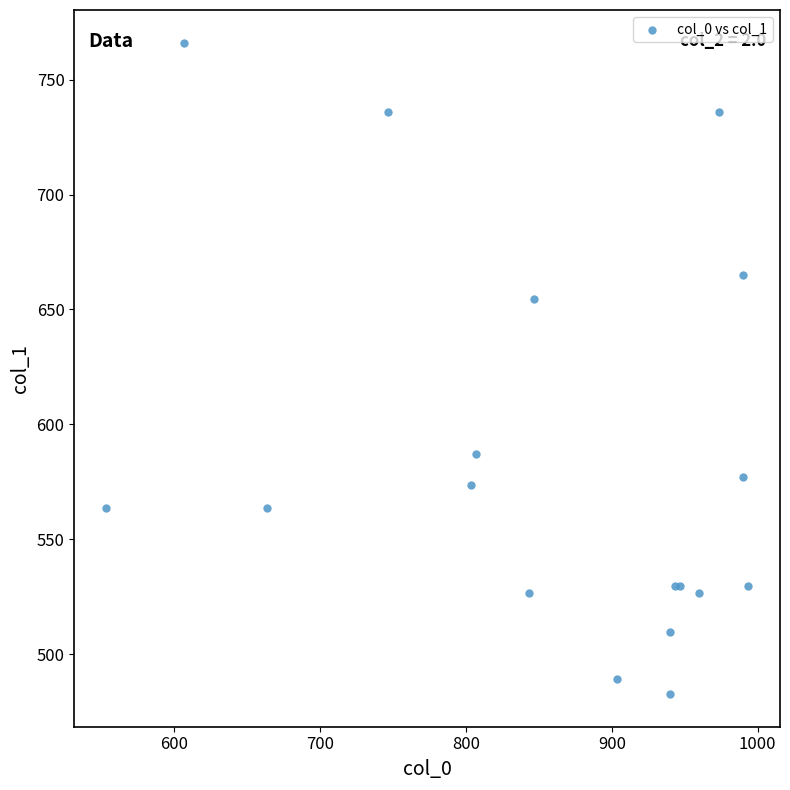

What Y value in the scatter plot is closest to 624?

654.8